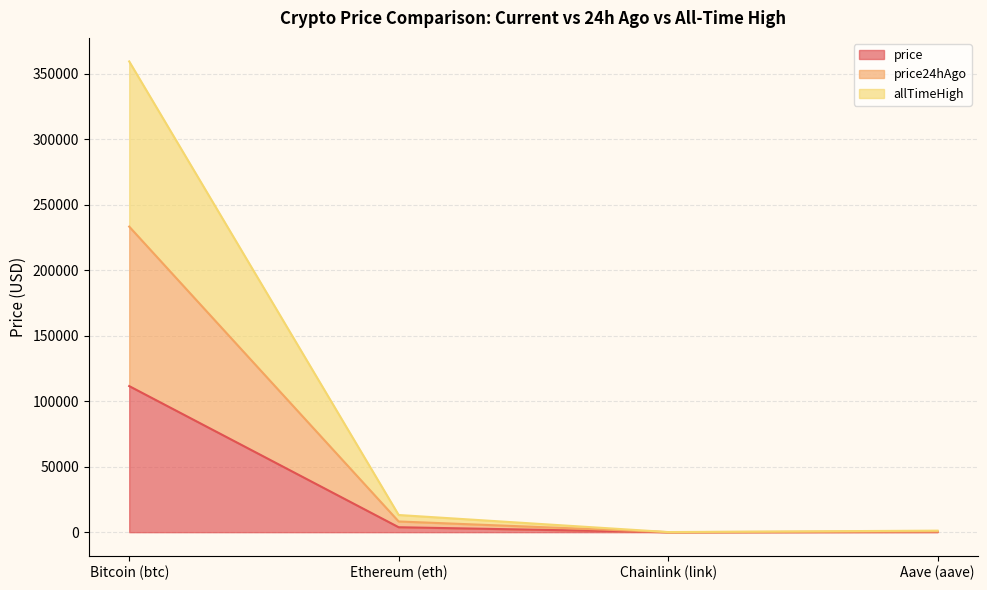

At which category is the sum across all series the highest?

Bitcoin (btc)